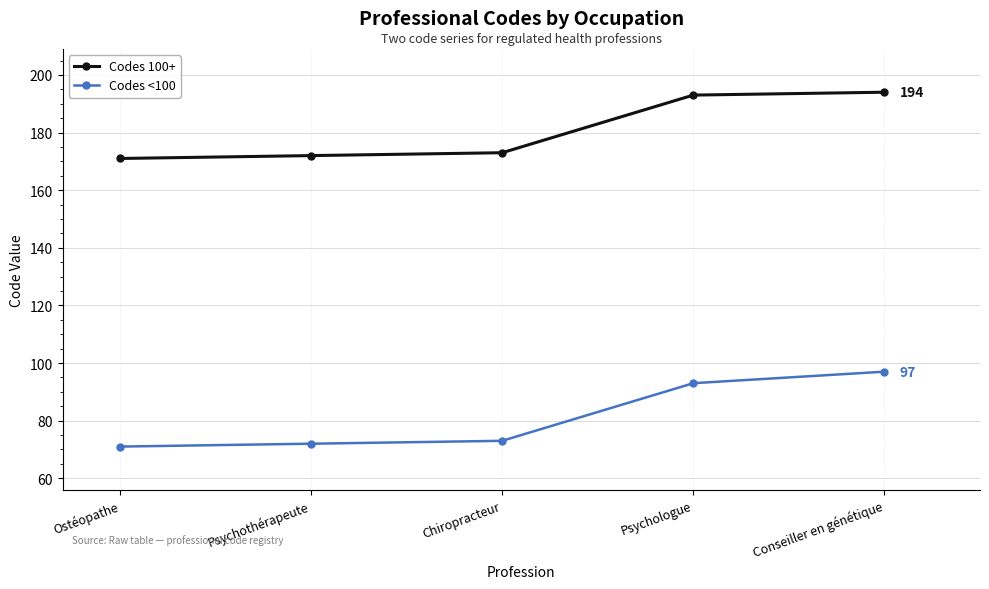

What is the approximate value of Codes <100 at Conseiller en génétique, to the nearest 5?

95